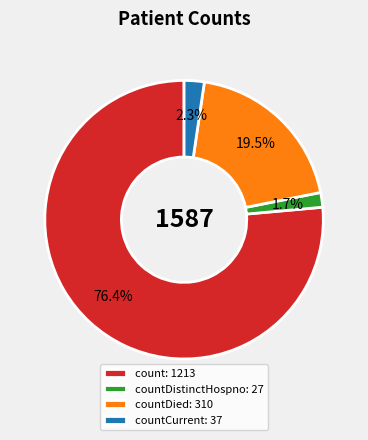

To the nearest percent, what is the difference between the largest and smallest slice percentages?

75%